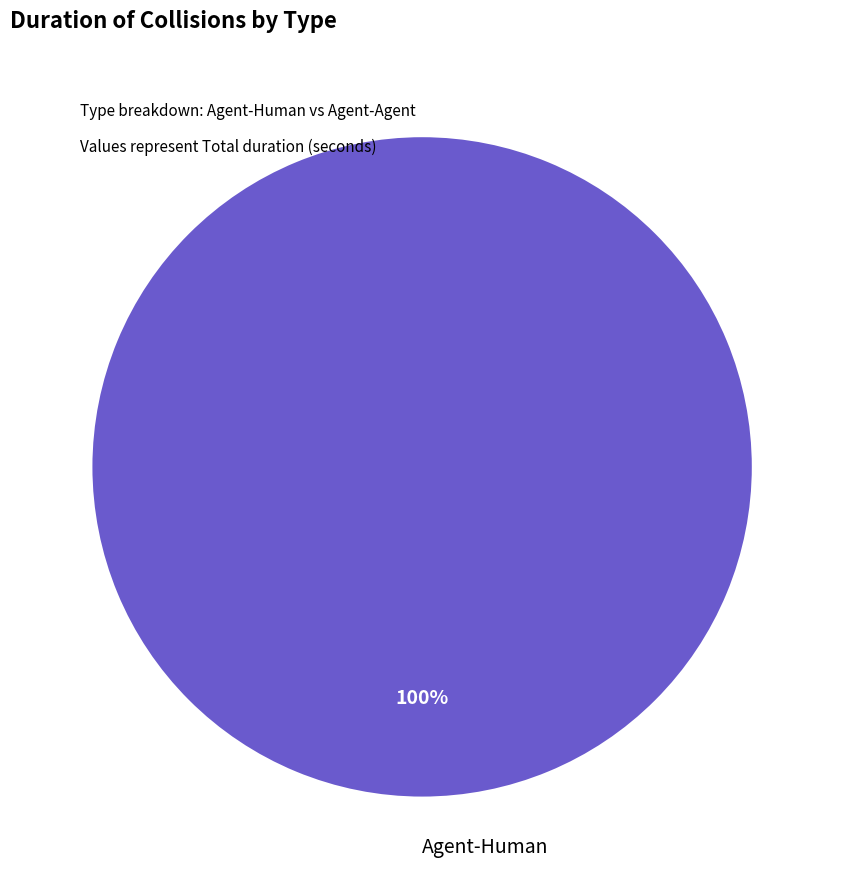

What is the majority slice?

Agent-Human